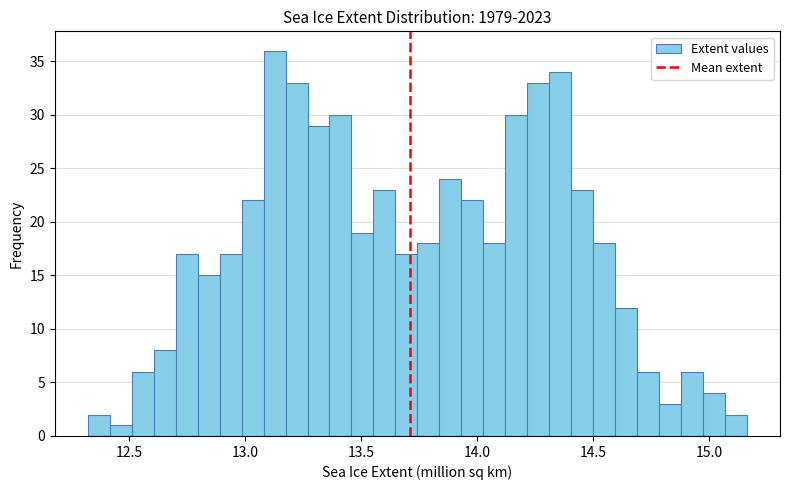

Around what value on the x-axis is the tallest bar? Give the approximate position of its centre, as read against the axis.

13.15